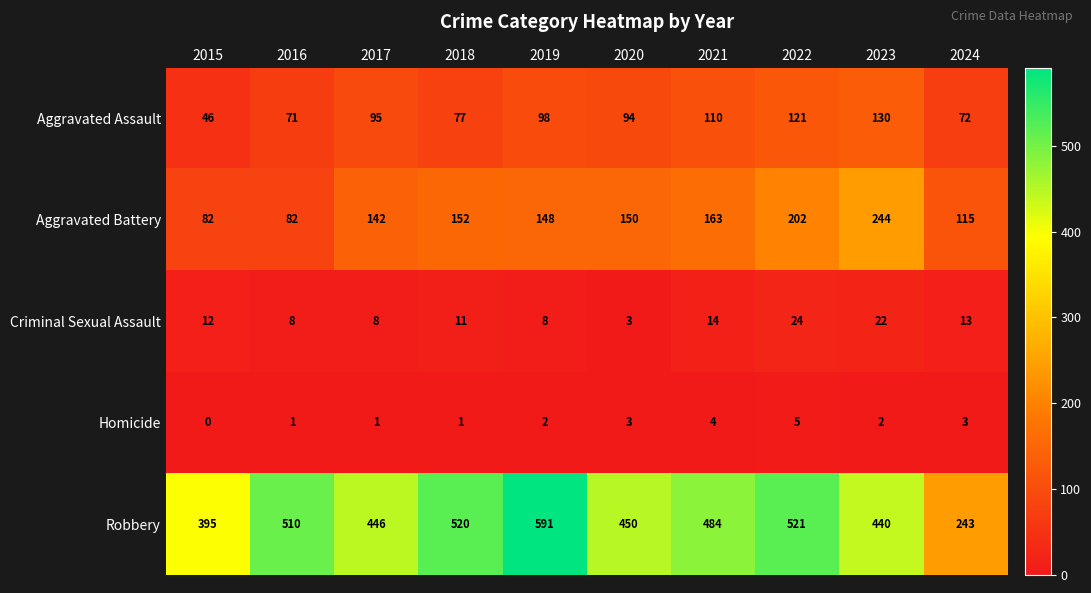

What is the sum of all Homicide values?

22